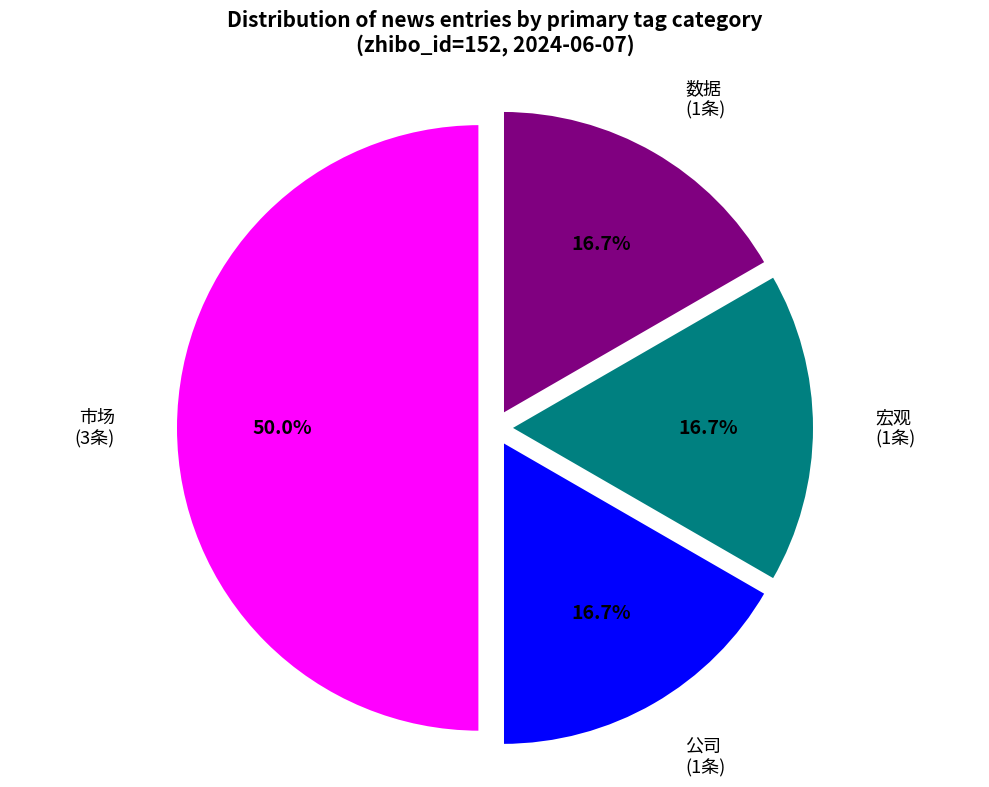

Count the number of slices in the pie.

4